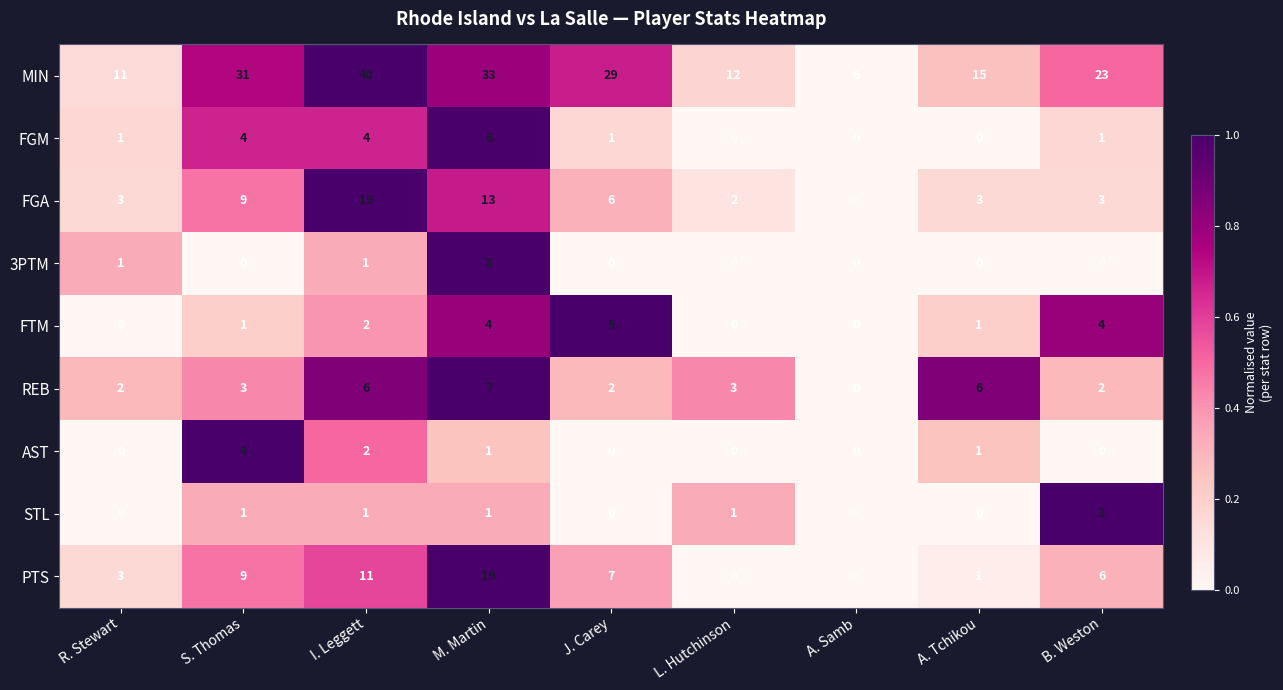

What is the difference between the second highest and second lowest values in the REB series?

4